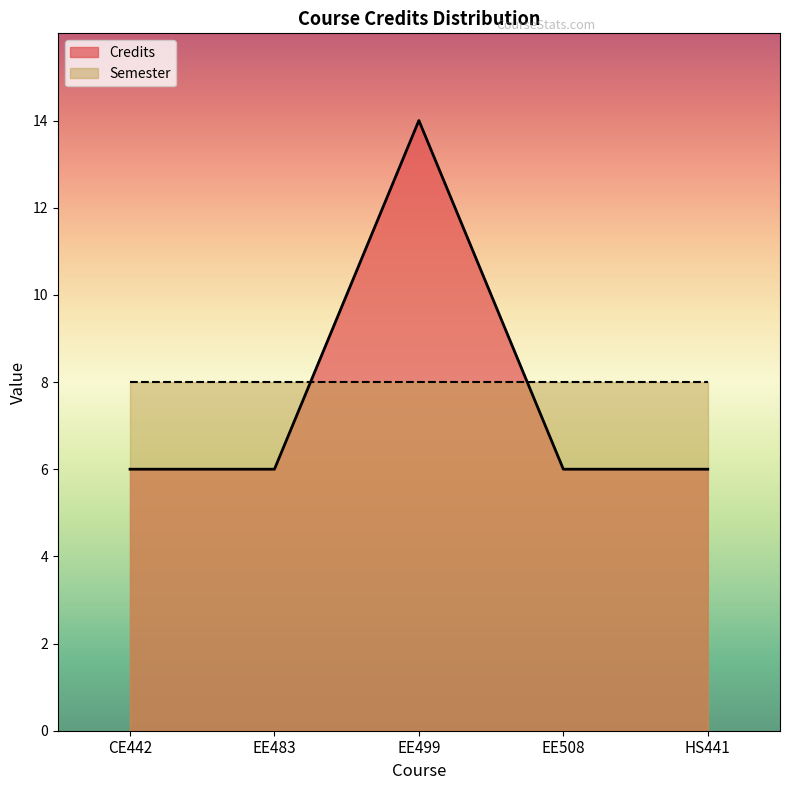

Where is the first local maximum?

EE499